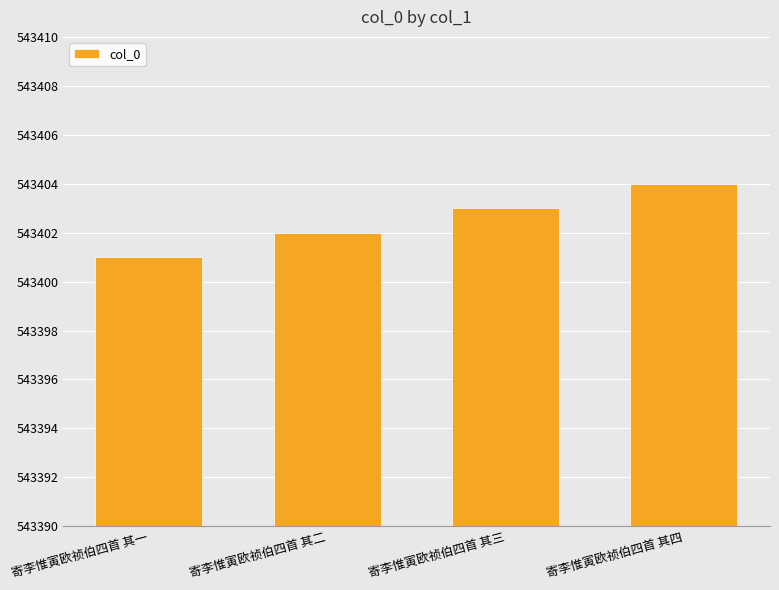

Reading left to right, transcribe all the data shown in this chart.

寄李惟寅欧祯伯四首 其一=543401	寄李惟寅欧祯伯四首 其二=543402	寄李惟寅欧祯伯四首 其三=543403	寄李惟寅欧祯伯四首 其四=543404